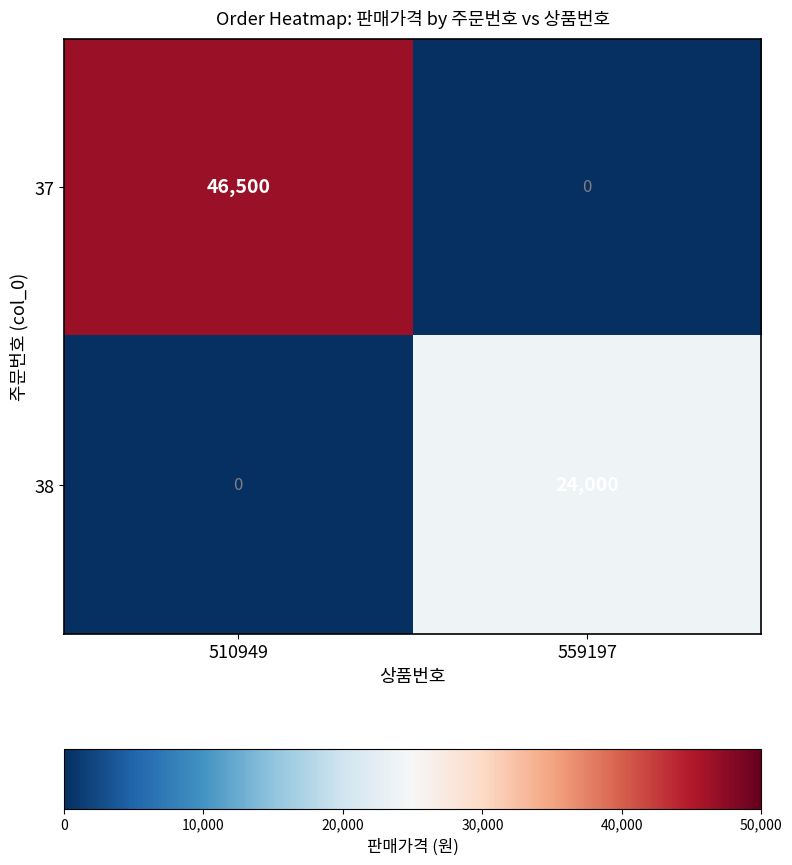

What is the total value across all series at 559197?

24000